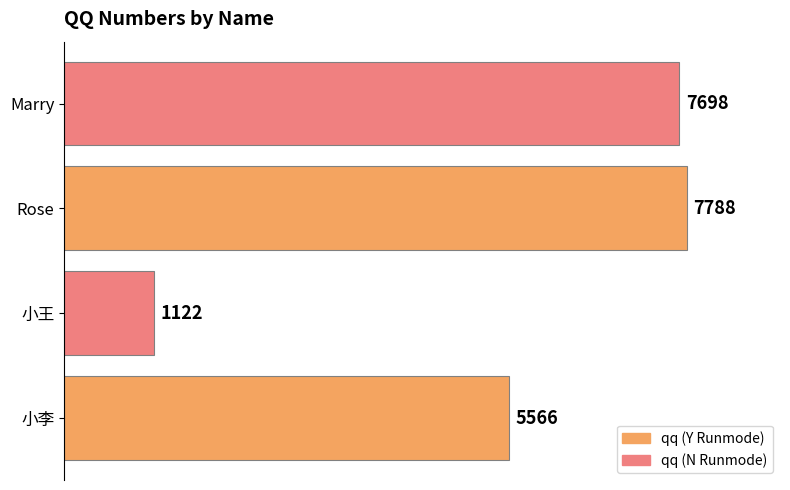

What is the ratio of the value at Rose to the value at Marry?

1.0